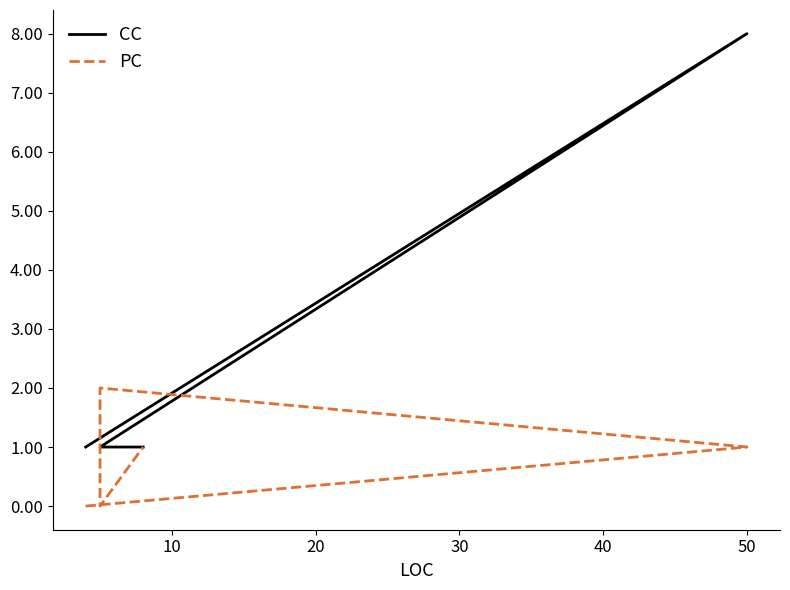

What is the minimum value for CC?

1